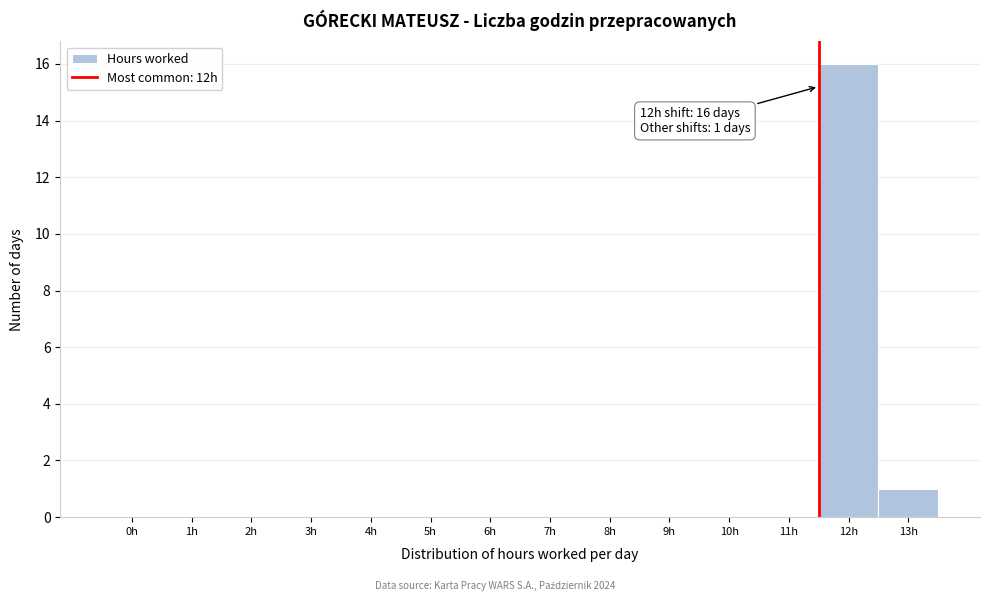

Reading left to right, extract all data points from this chart.

0h=0	1h=0	2h=0	3h=0	4h=0	5h=0	6h=0	7h=0	8h=0	9h=0	10h=0	11h=0	12h=16	13h=1